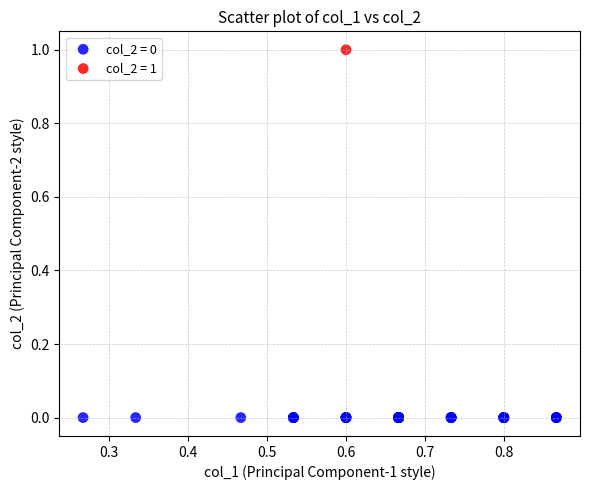

What are all the series names shown in the legend?

col_2 = 0, col_2 = 1